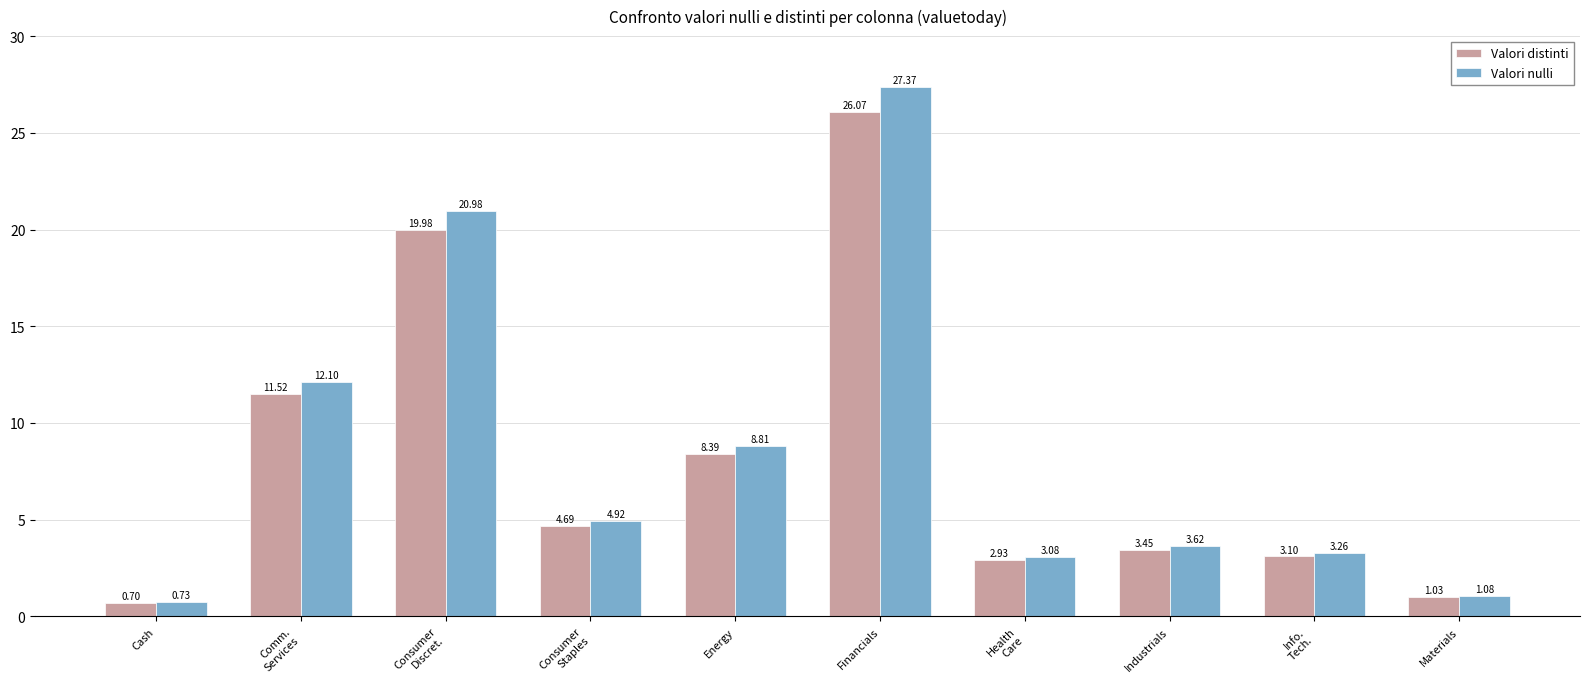

Which series changed the most between Consumer
Discret. and Info.
Tech.?

Valori nulli